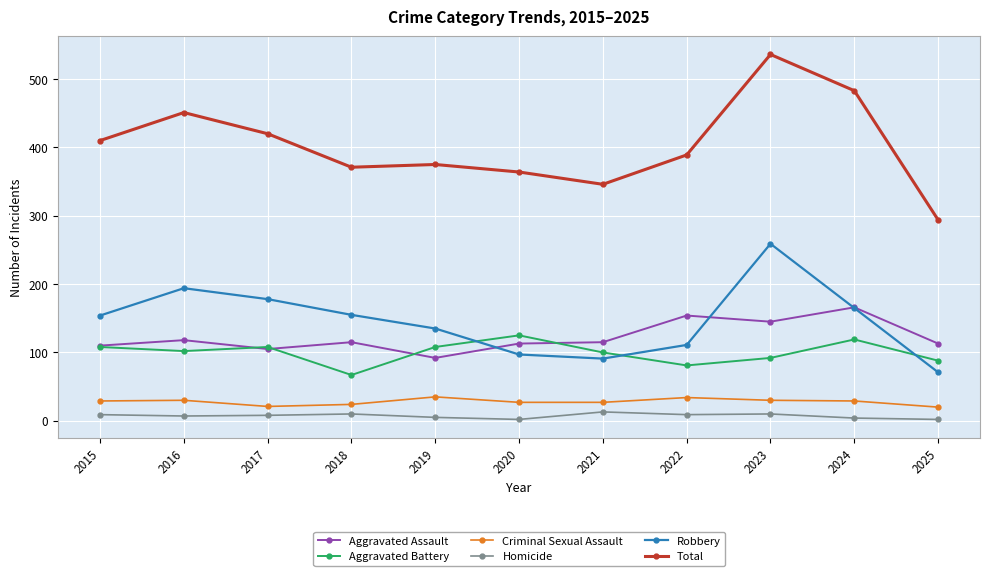

True or false: Robbery has a value of 178 at 2017.

True